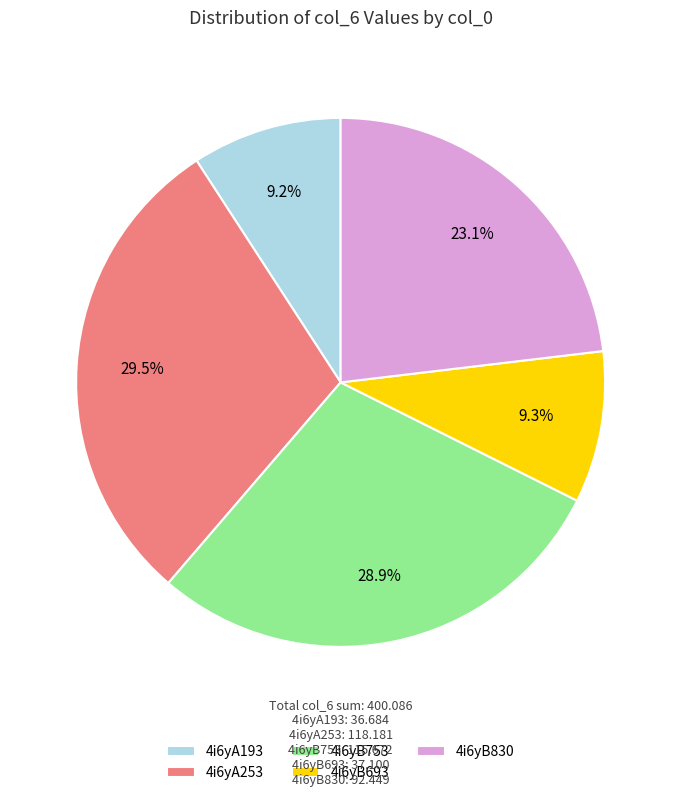

Which slice is the largest?

4i6yA253